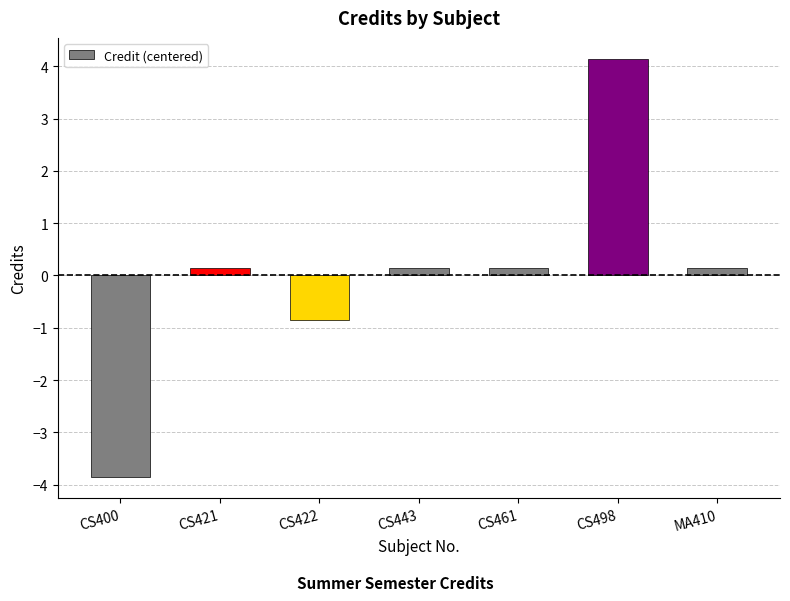

What is the greatest value displayed?

4.1